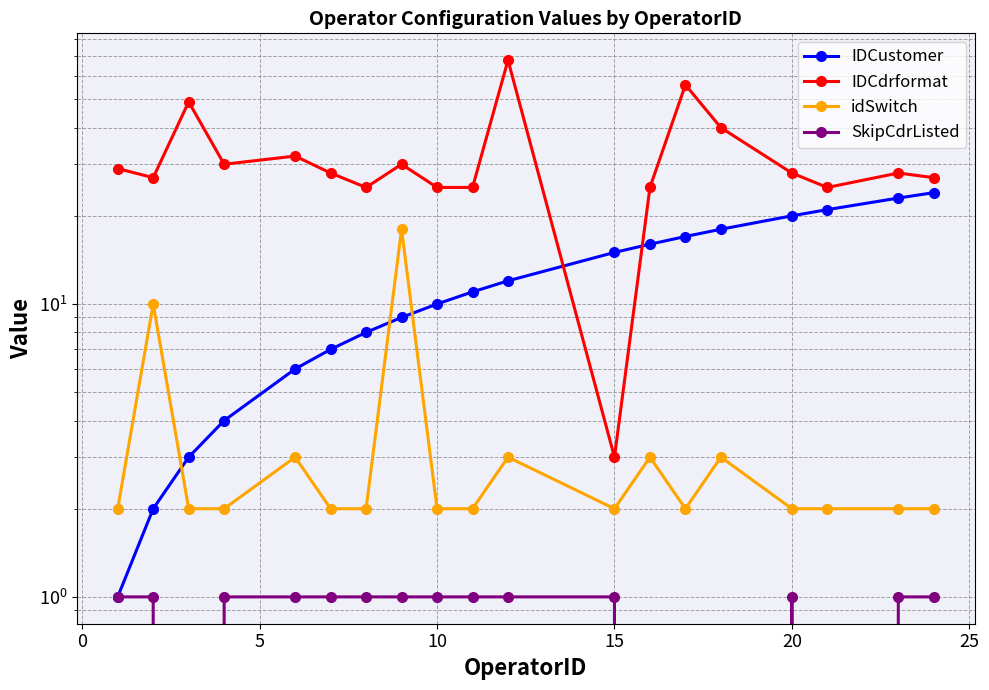

At which category does the chart reach its minimum across all series?

5